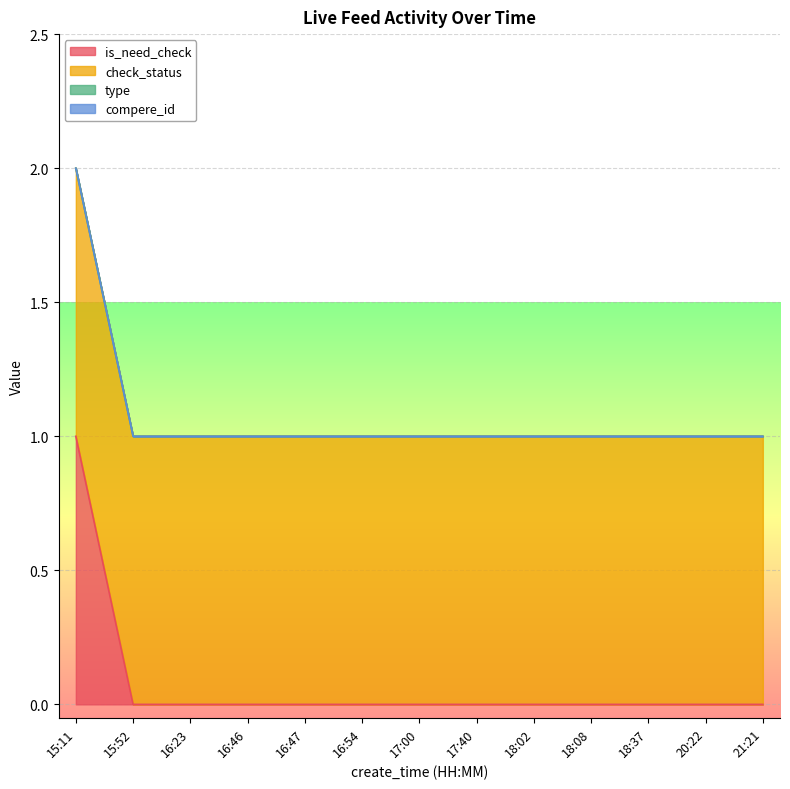

What is the value of the check_status point at the 11th from the left?

1